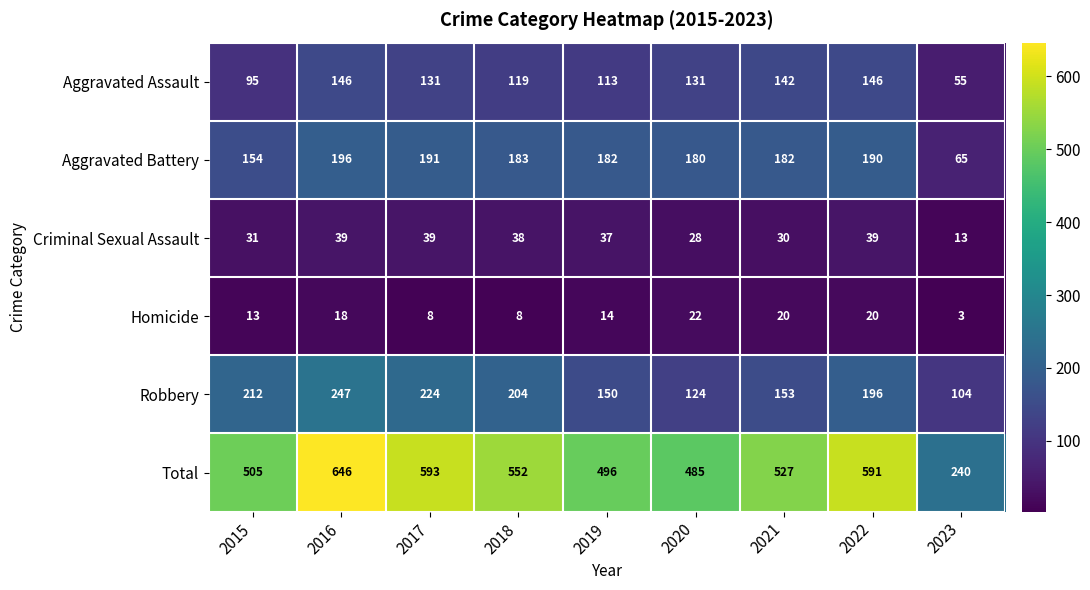

Rank the series at 2019 from highest to lowest value.

Total, Aggravated Battery, Robbery, Aggravated Assault, Criminal Sexual Assault, Homicide